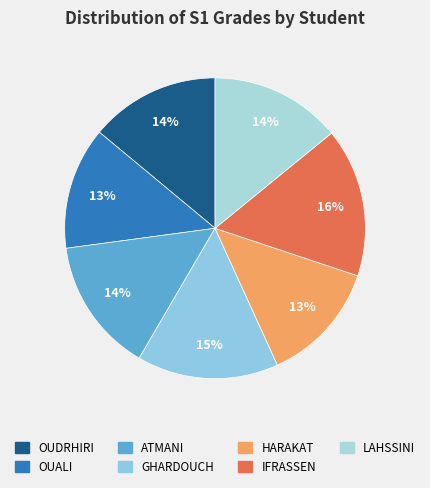

Is IFRASSEN the majority of the pie?

No